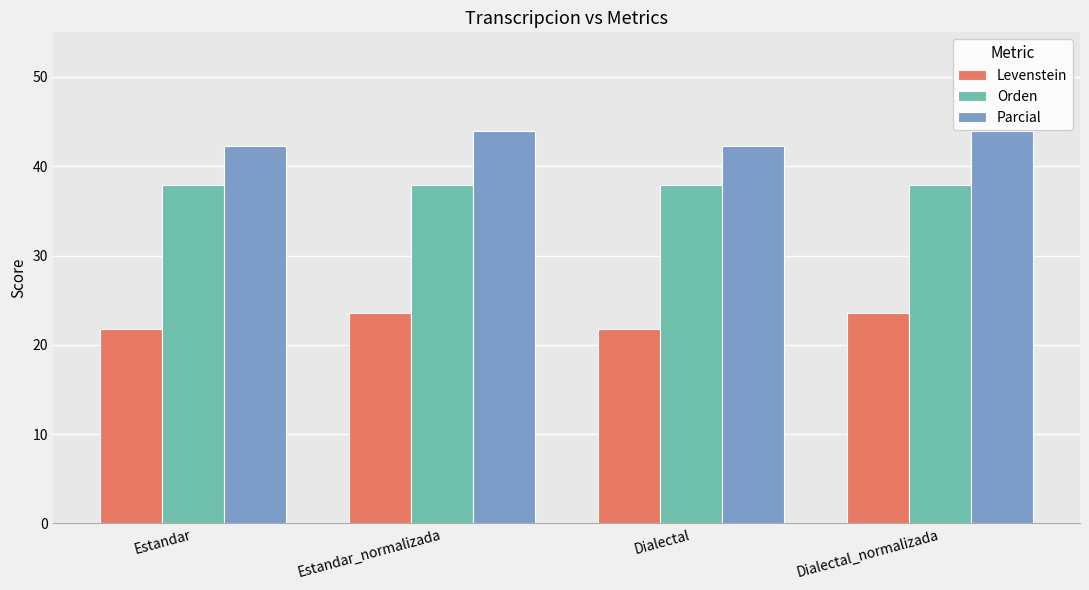

The value of Orden at Dialectal is 37.9. True or false?

True